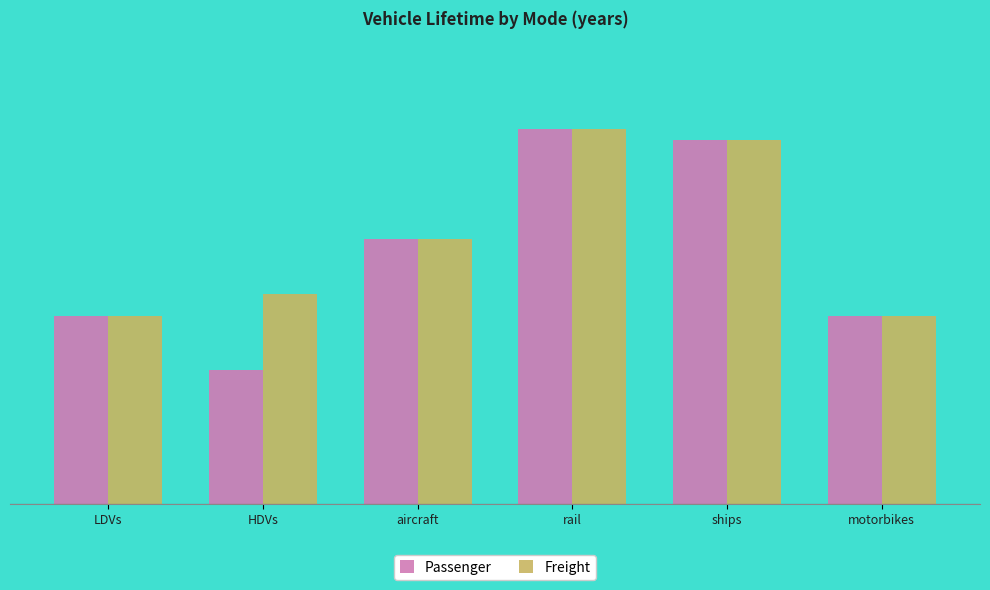

Are the bars grouped side by side (vs. stacked)?

Yes